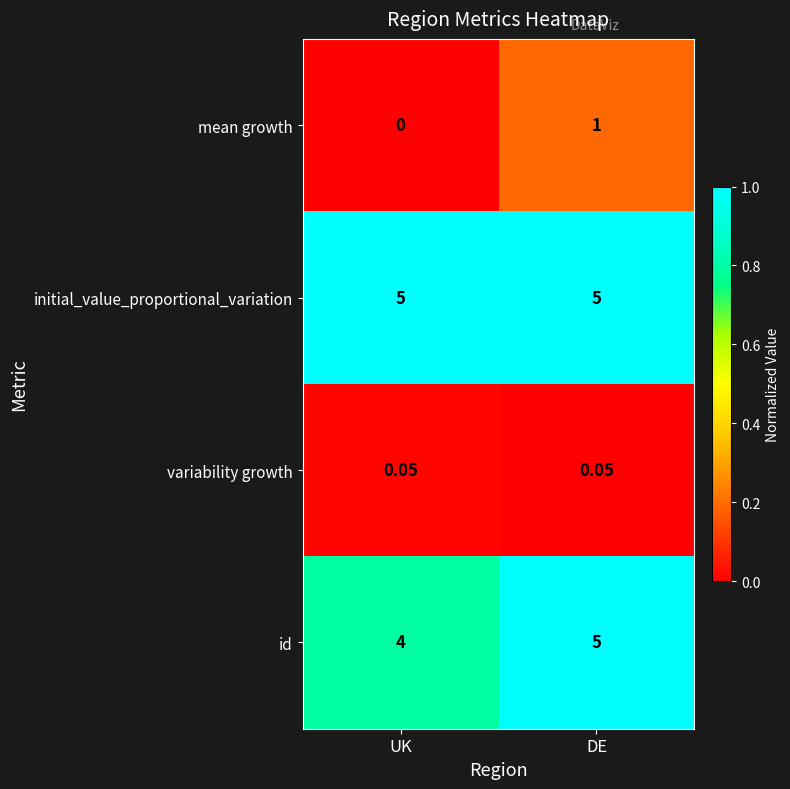

What is the difference between the highest and lowest values at DE?

5.0